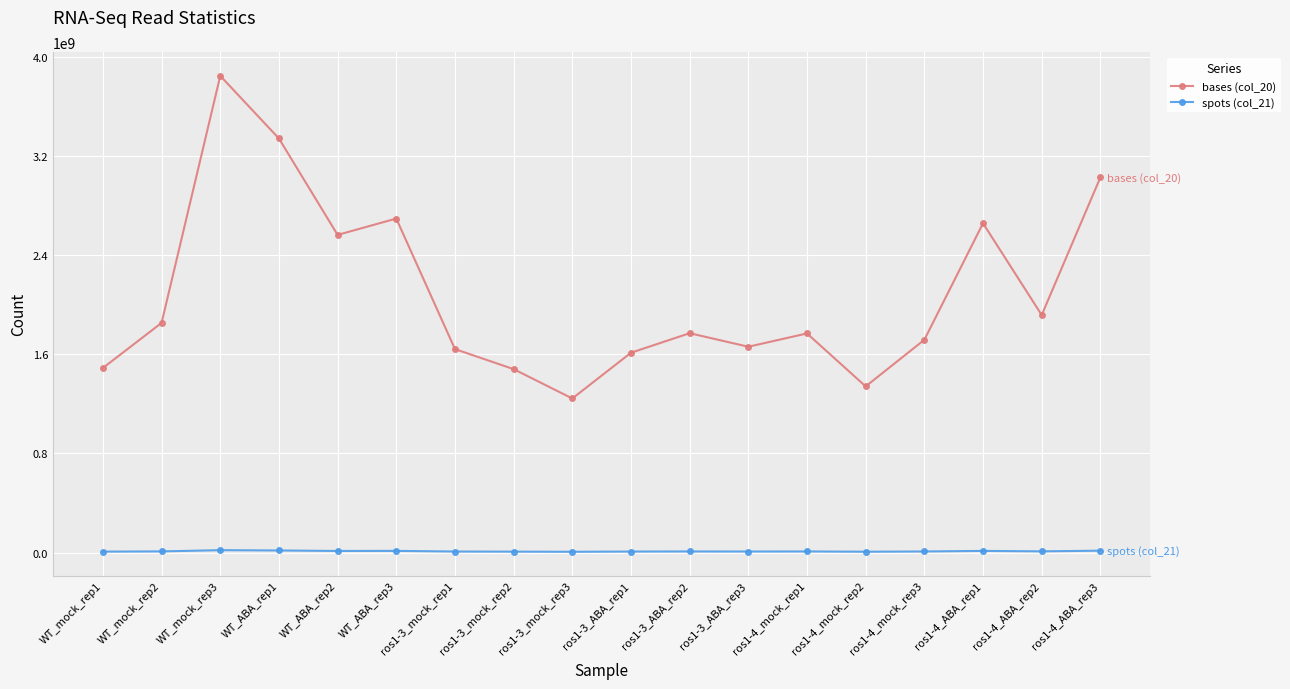

Between ros1-3_ABA_rep3 and ros1-4_mock_rep2, which series saw the biggest shift?

bases (col_20)